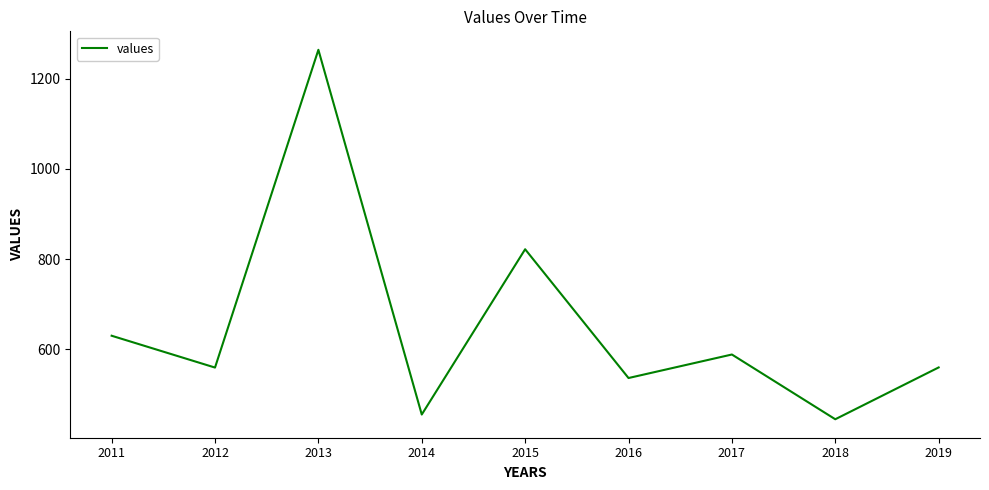

At which category does the chart reach its minimum across all series?

2018